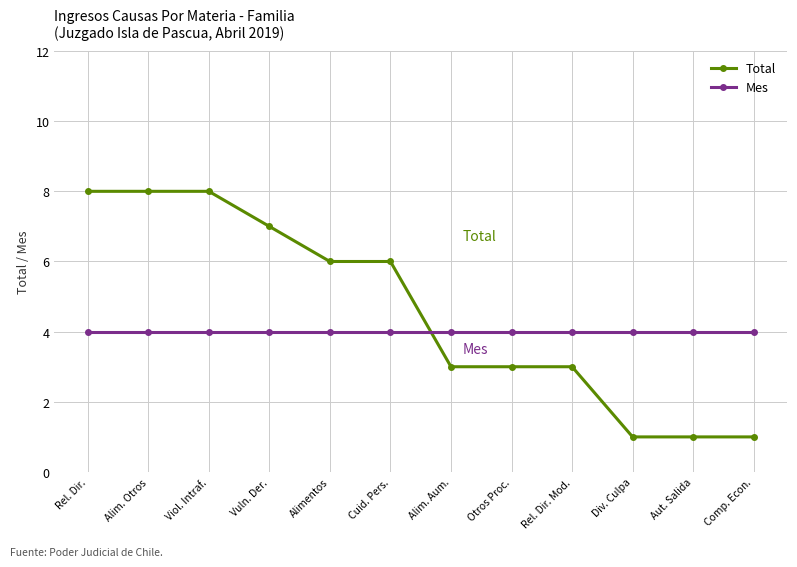

How many Total values are between 3 and 8?

9